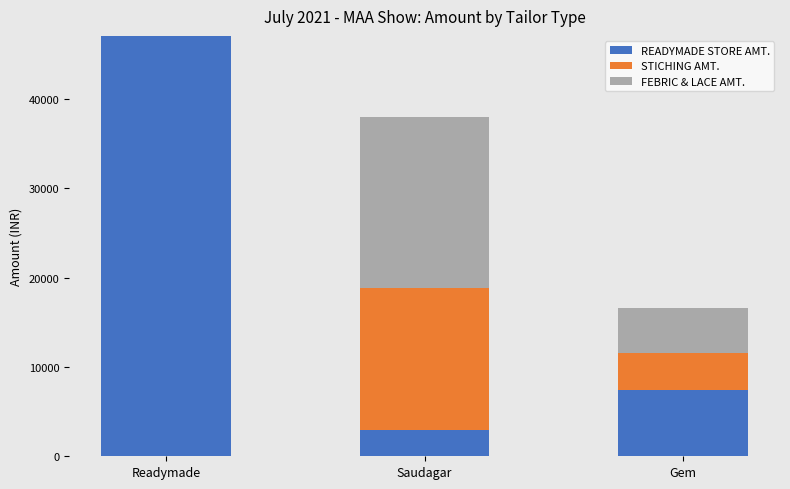

What is the highest value of the READYMADE STORE AMT. series?

47049